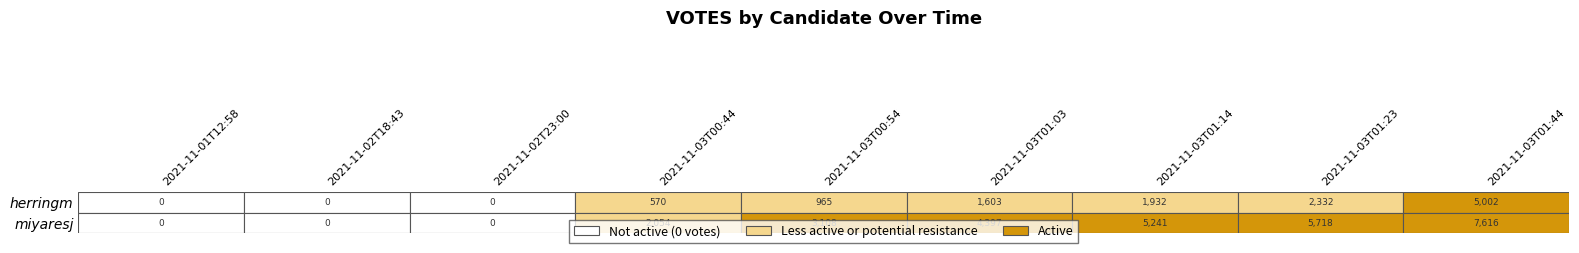

How many categories are shown in the chart?

9